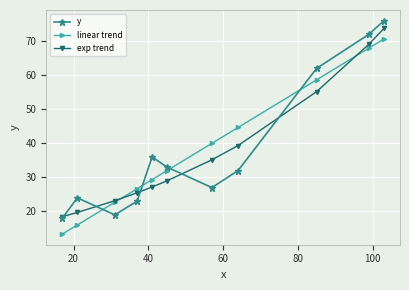

At how many categories does at least one series exceed 28?

7